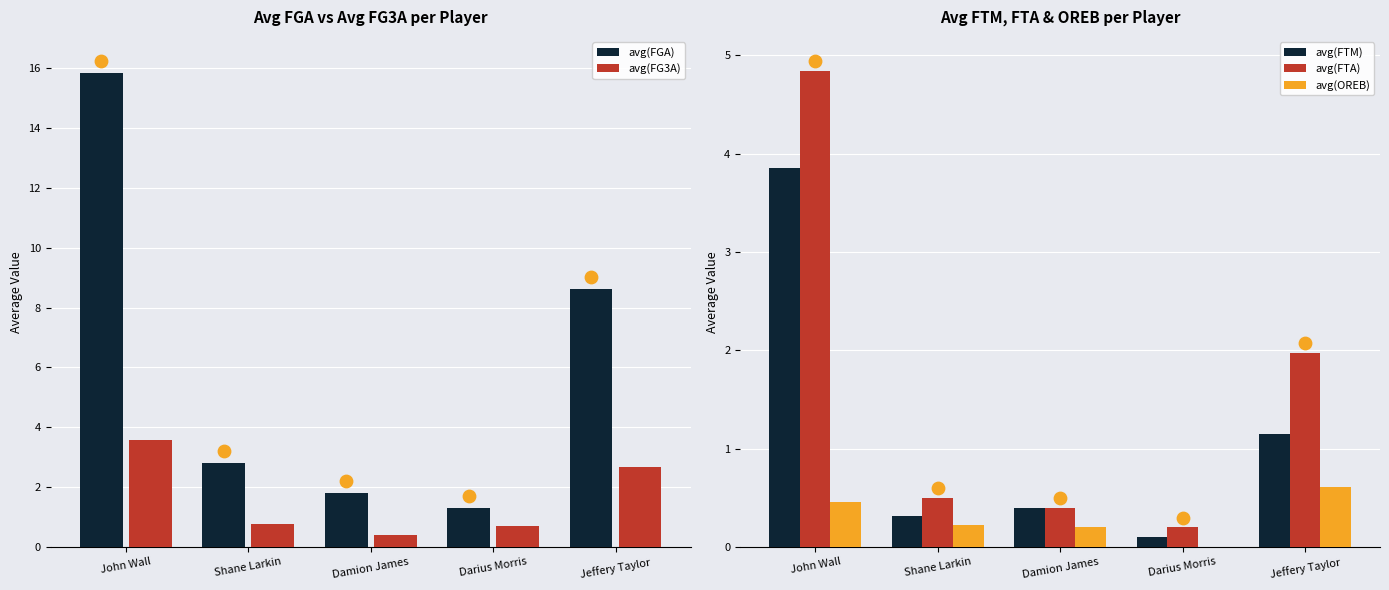

Which series has the widest spread of Y values?

avg(FGA)